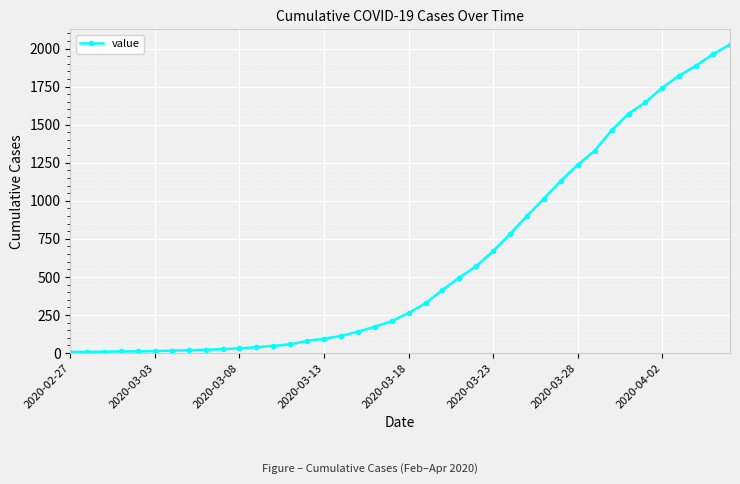

How many lines are shown in the chart?

1